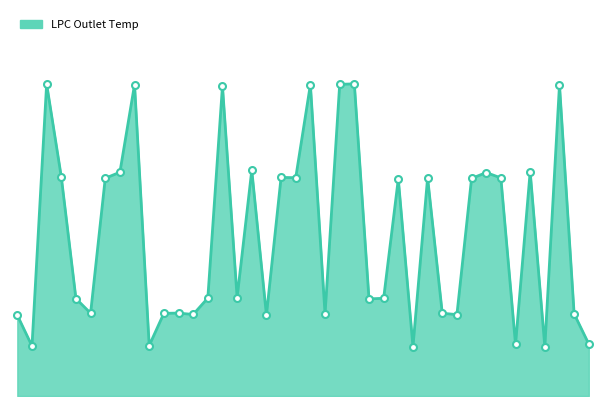

Rank the categories by value from lowest to highest.

37, 28, 2, 10, 35, 40, 1, 18, 31, 13, 22, 39, 11, 6, 30, 12, 25, 5, 26, 14, 16, 27, 32, 7, 34, 29, 20, 19, 4, 33, 8, 36, 17, 15, 38, 21, 9, 23, 3, 24